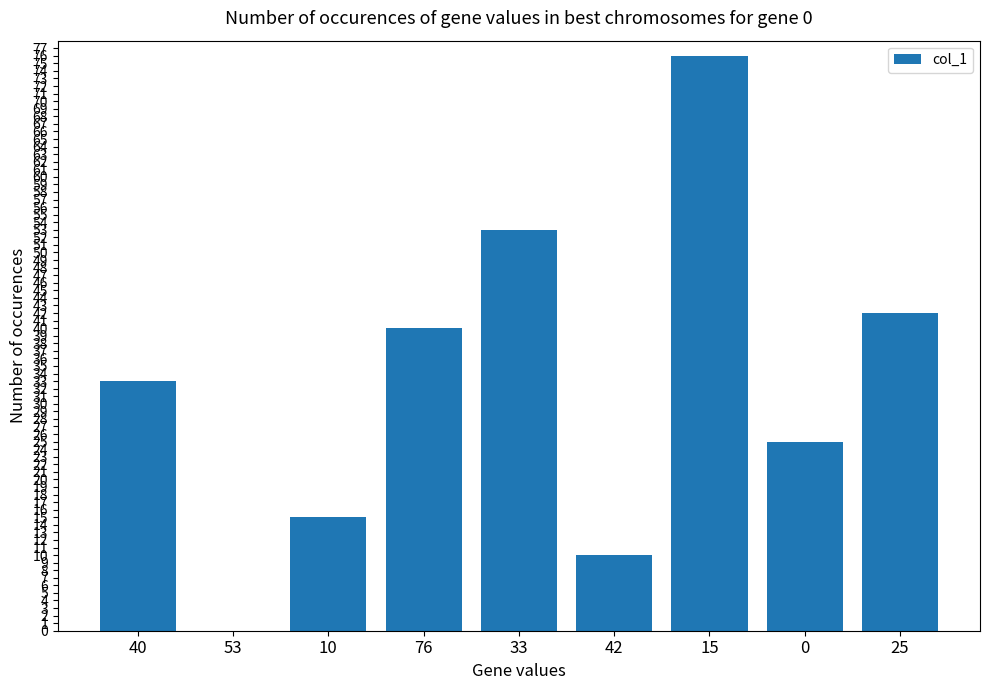

The chart shows a value of 17 at 42. True or false?

False